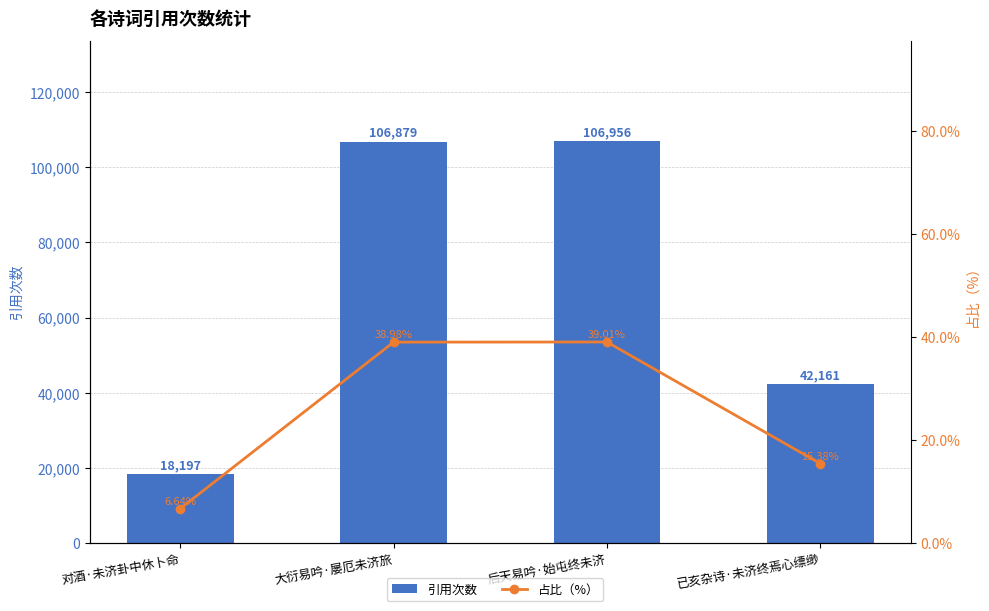

Which label corresponds to the smallest value in the chart?

对酒·未济卦中休卜命